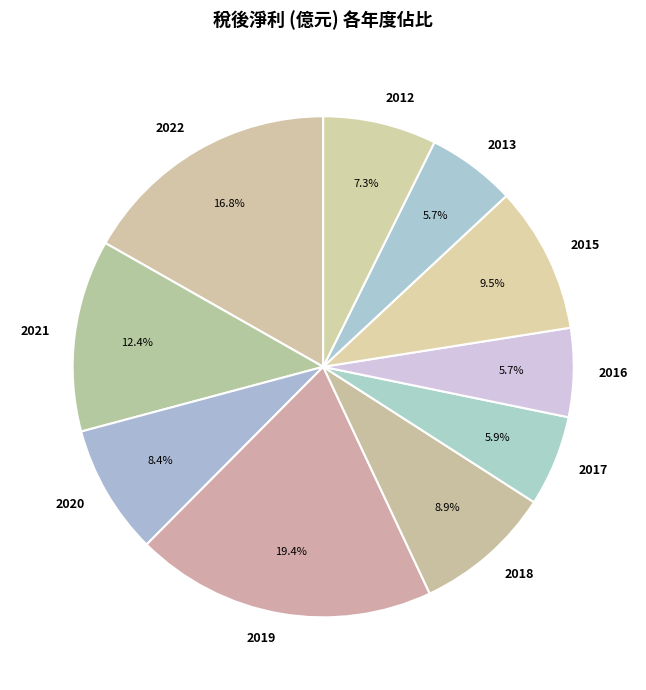

Which category has the biggest portion of the pie?

2019